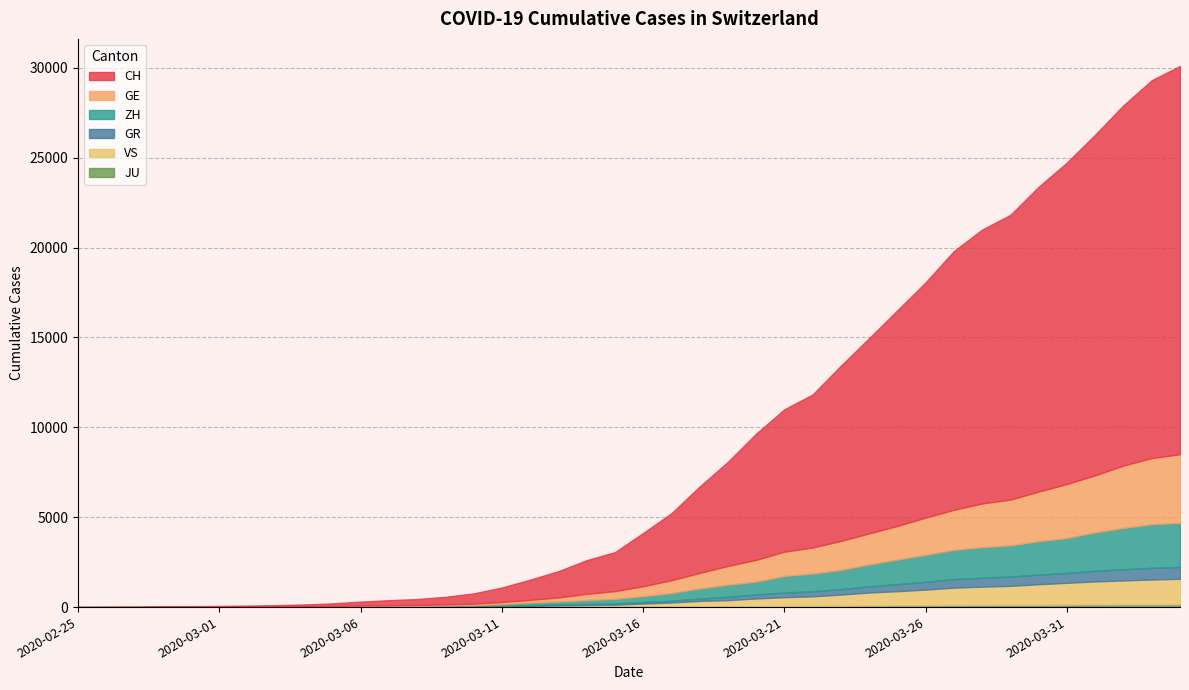

Which has a higher value, 2020-03-27 or 2020-03-11?

2020-03-27